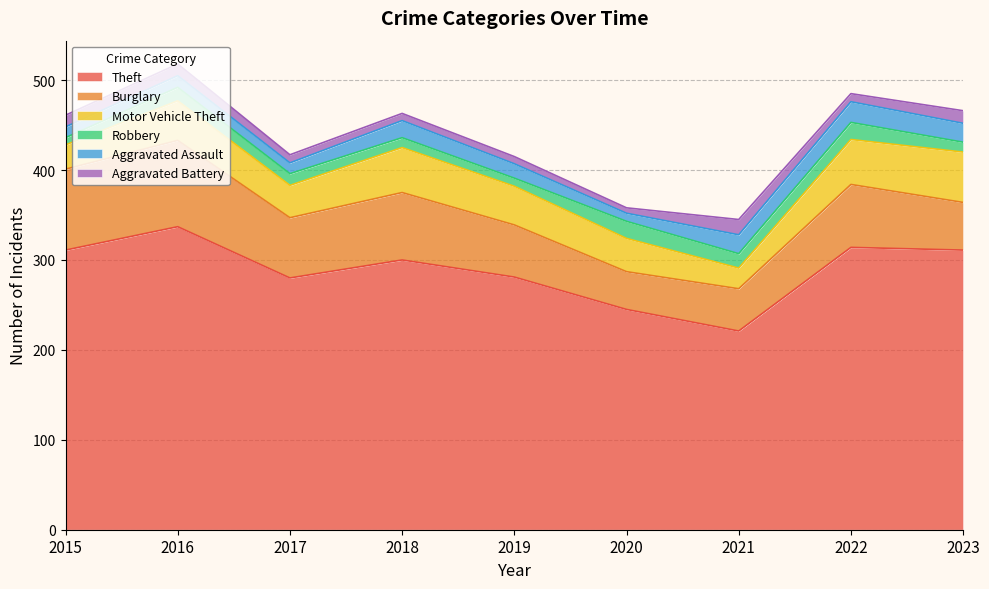

Between 2015 and 2023, which series saw the biggest shift?

Burglary